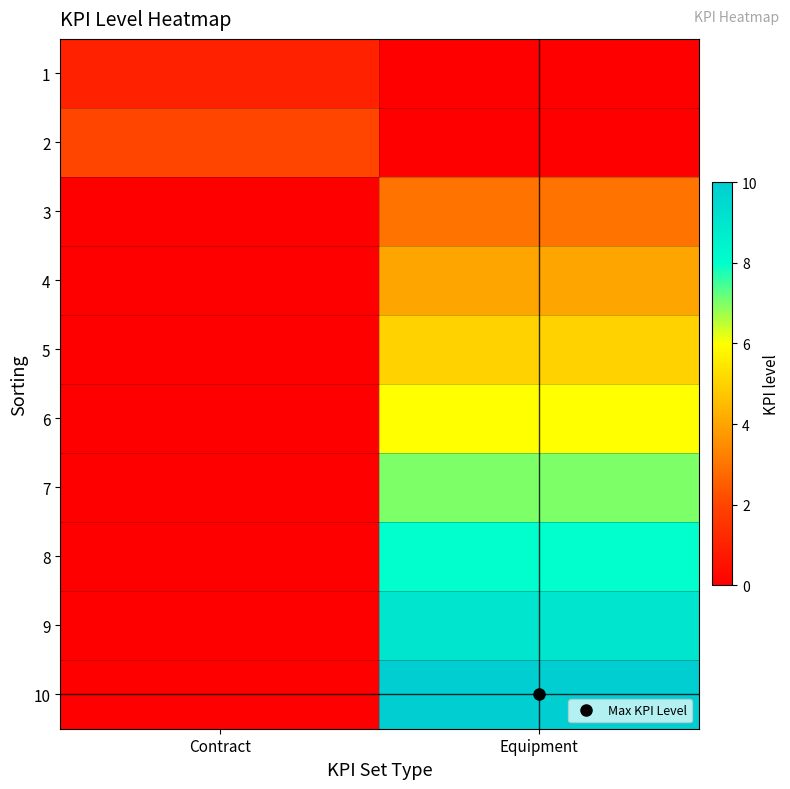

At how many categories does at least one series exceed 1?

2